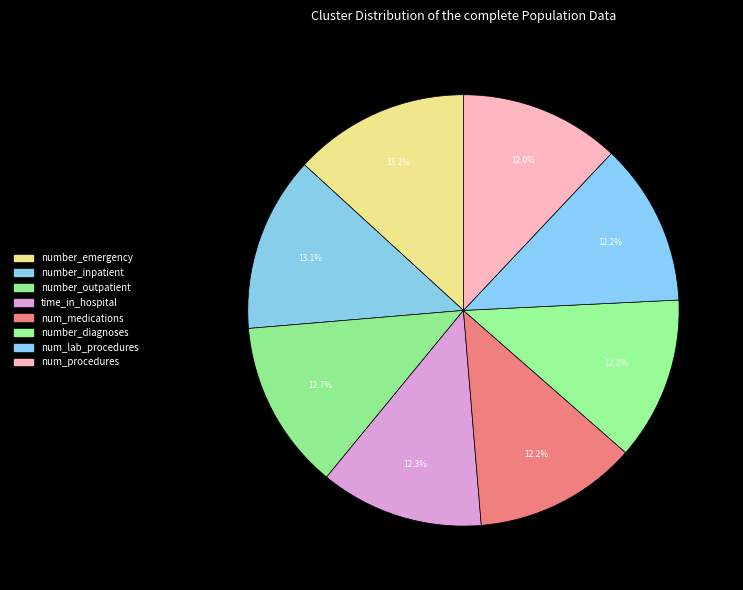

Count the number of slices in the pie.

8